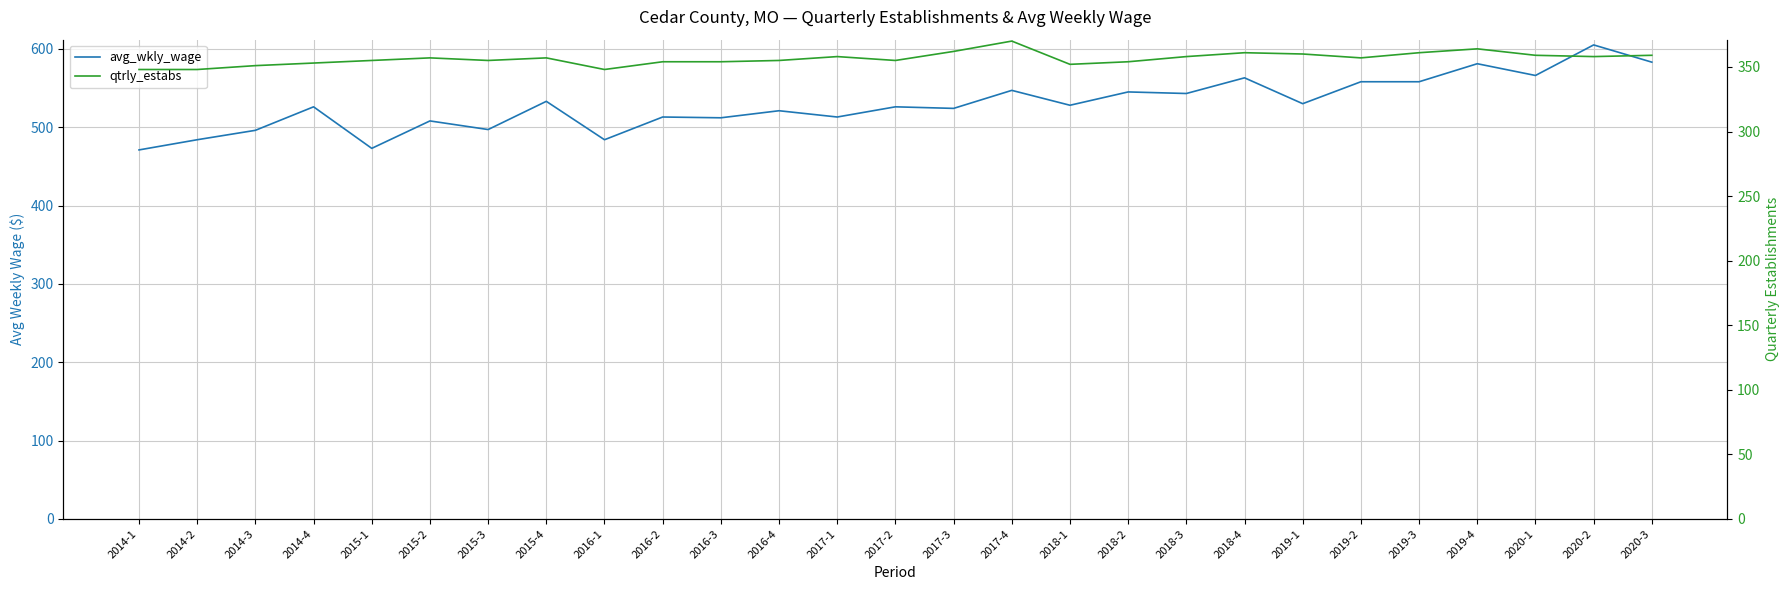

What value does the qtrly_estabs series have at 2016-2, to the nearest 5?

355